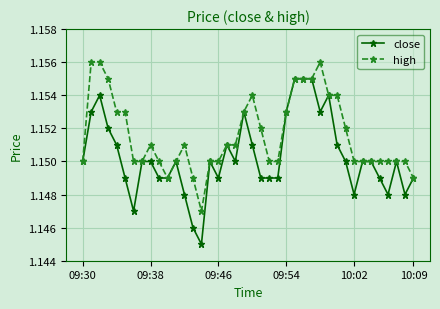

True or false: close has more than 0 points higher than both neighbors.

True